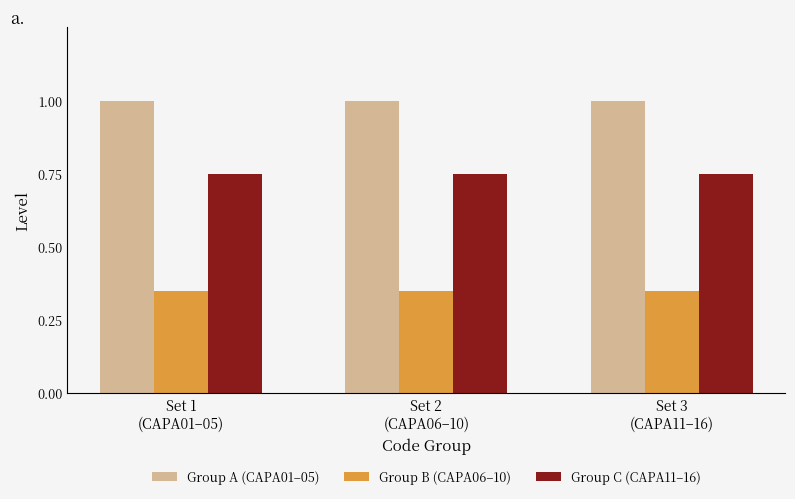

Rank the series by their average value, from highest to lowest.

Group A (CAPA01–05), Group C (CAPA11–16), Group B (CAPA06–10)